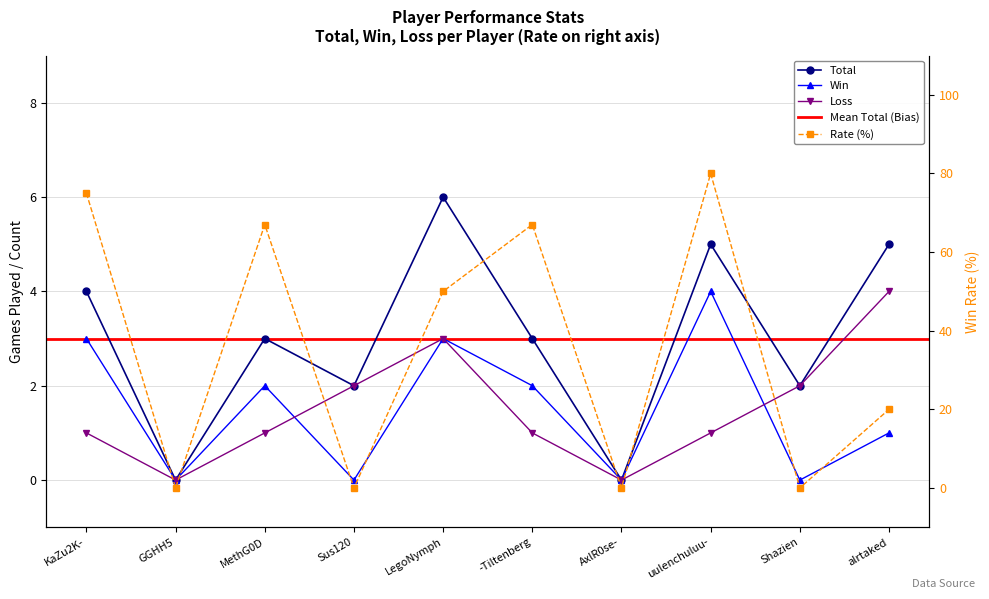

Reading left to right, list all the values displayed in this chart.

Total: 4	0	3	2	6	3	0	5	2	5
Win: 3	0	2	0	3	2	0	4	0	1
Loss: 1	0	1	2	3	1	0	1	2	4
Rate: 75	0	67	0	50	67	0	80	0	20